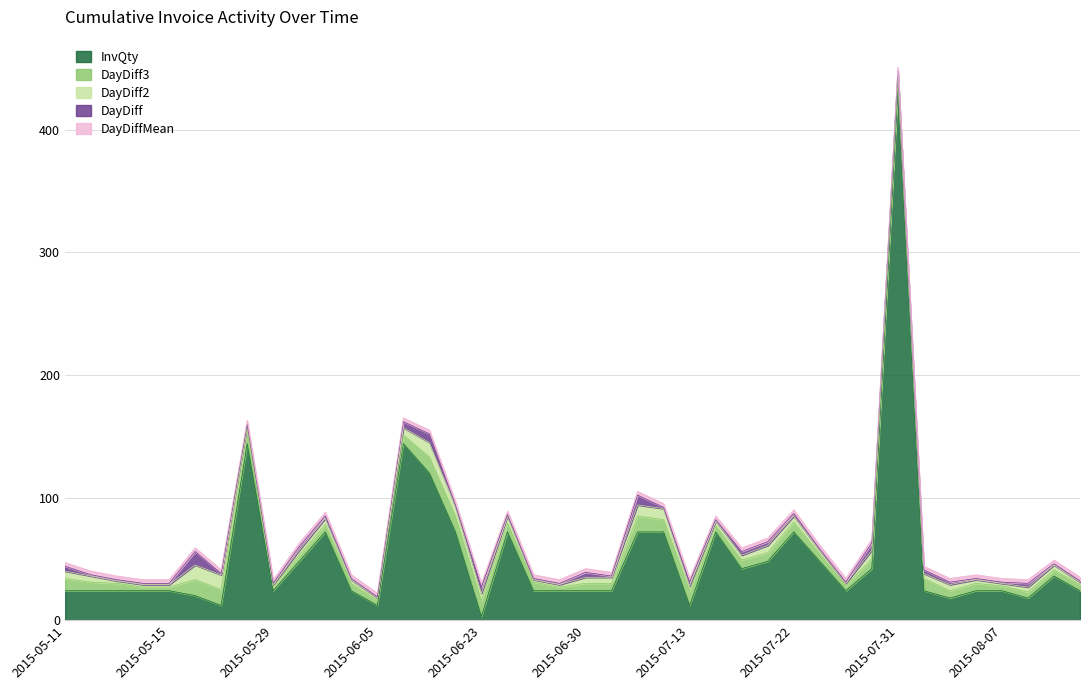

Which has a higher value, 2015-06-17 or 2015-07-01?

2015-06-17